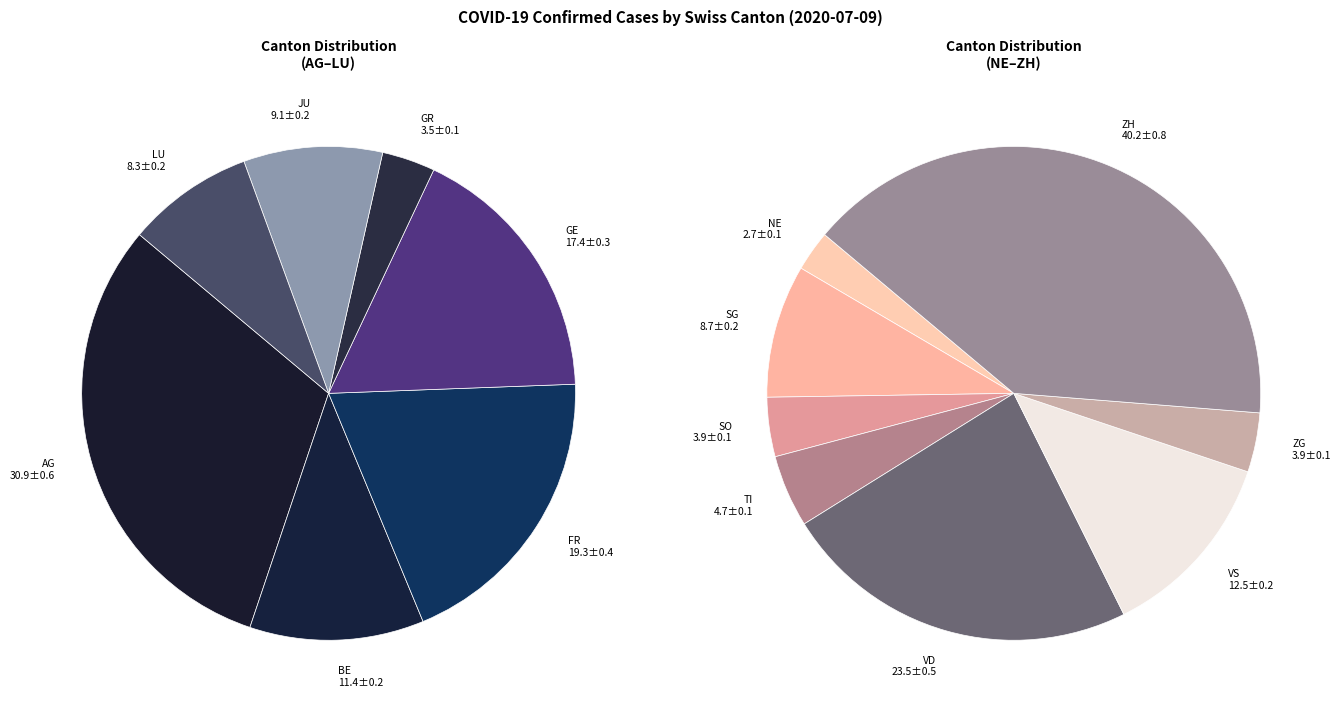

Is there any slice that represents more than half of the pie?

No